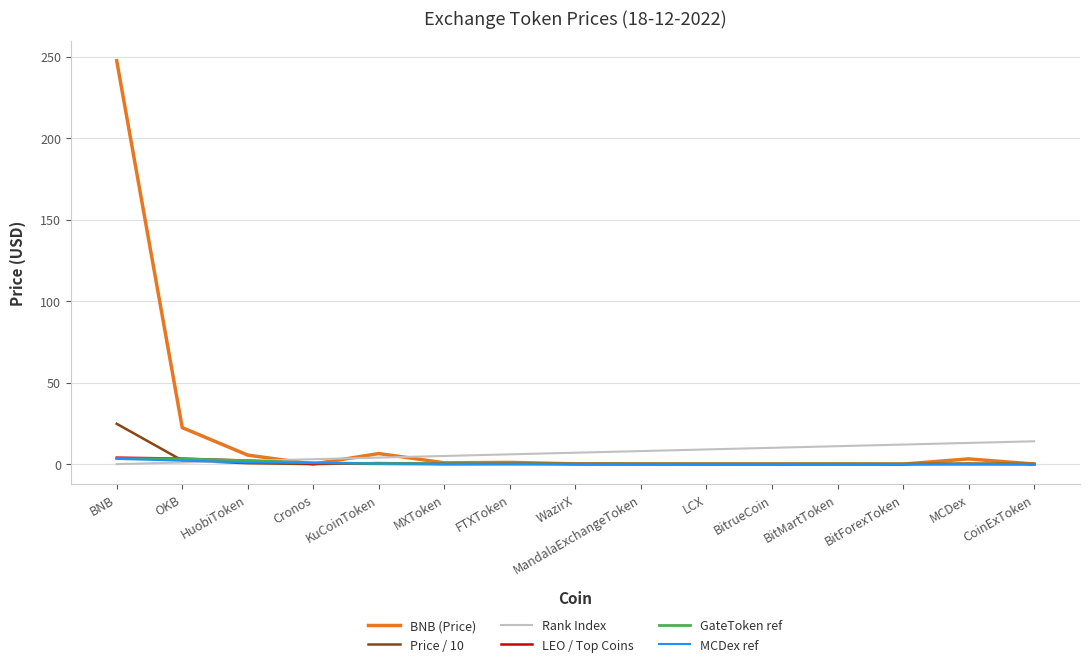

Which category has the highest value in the BNB (Price) series?

BNB